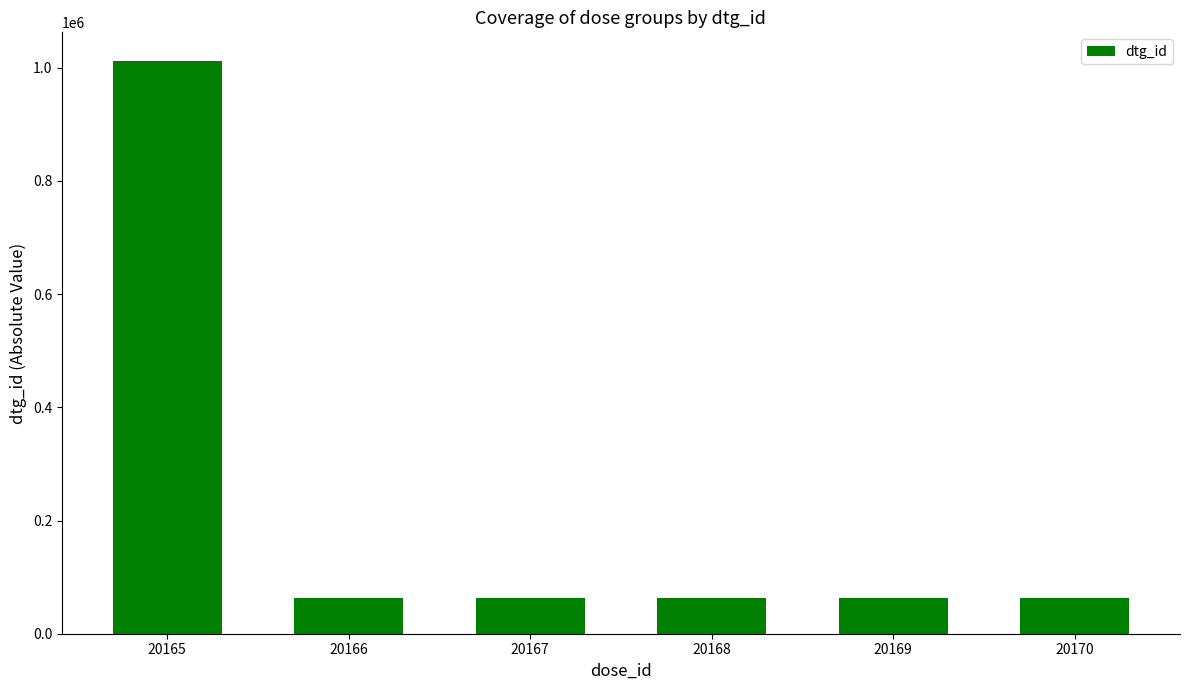

What is the sum of all values?

1325535